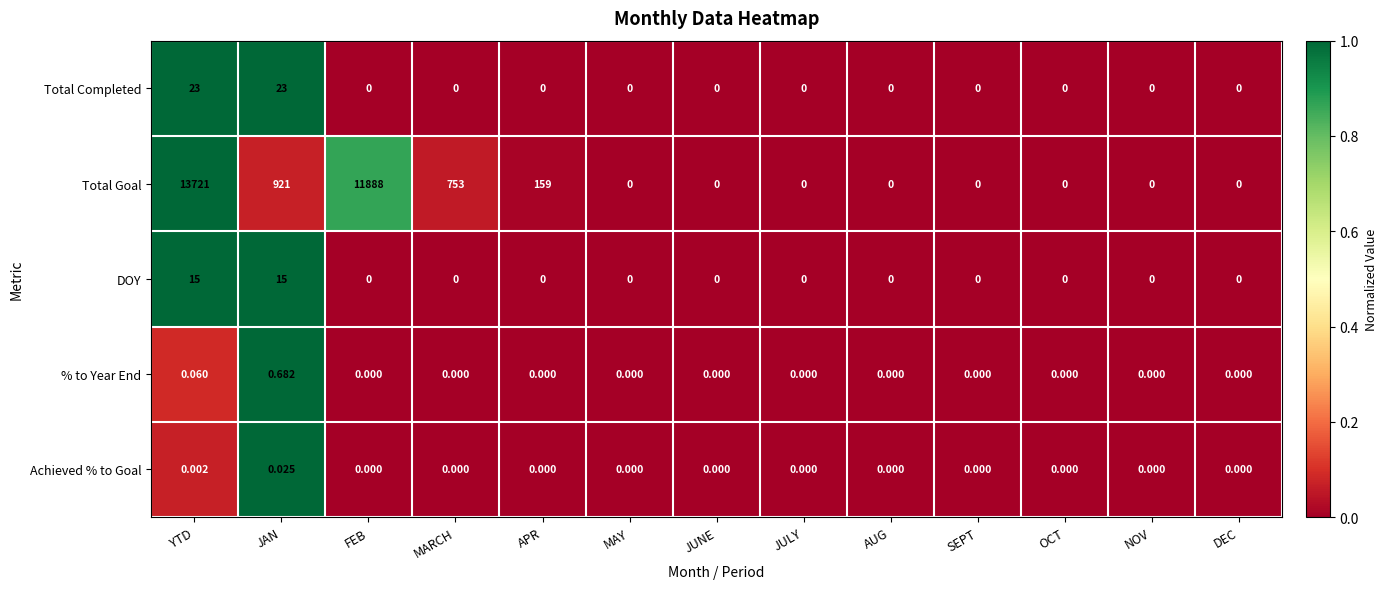

Which series has the largest range (max minus min)?

Total Goal